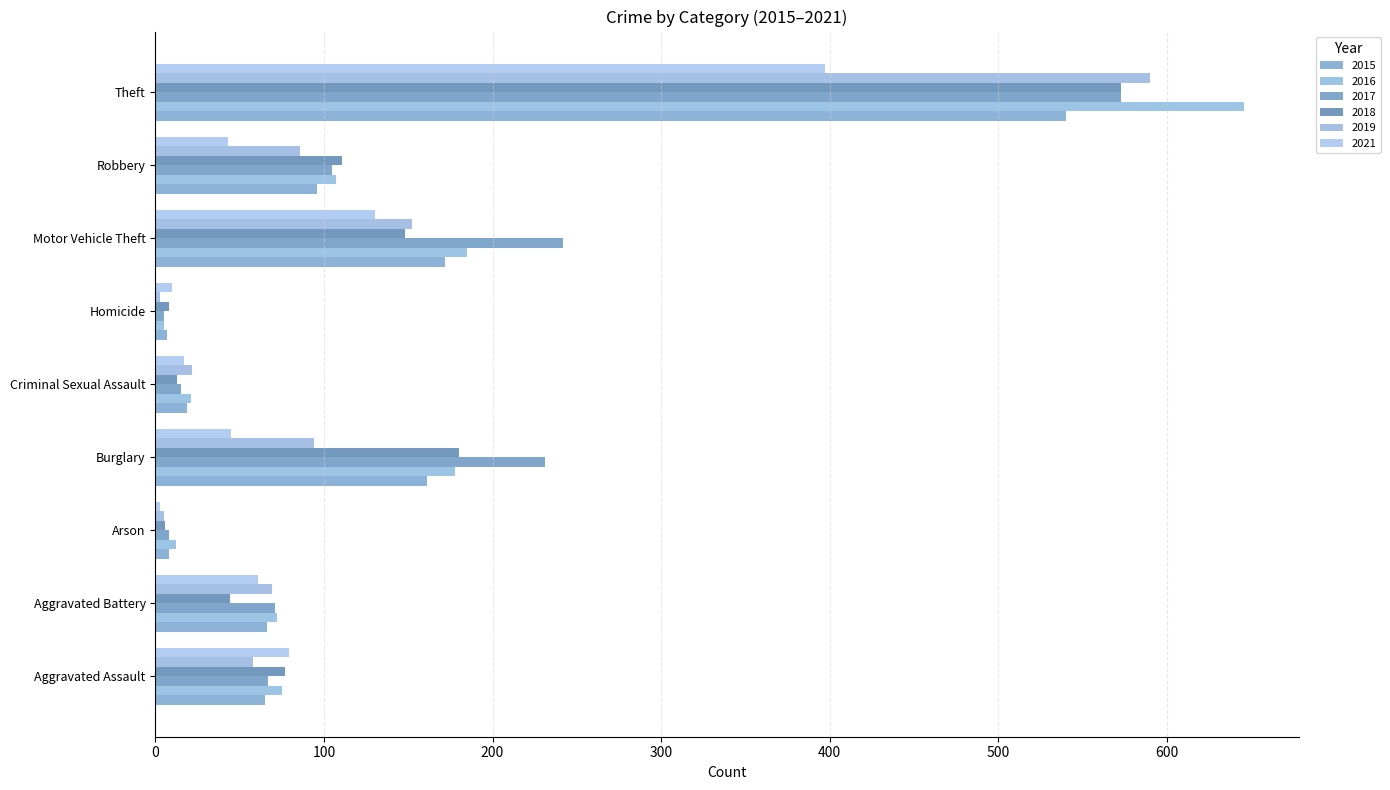

List the series in order of their peak value, highest first.

2016, 2019, 2017, 2018, 2015, 2021